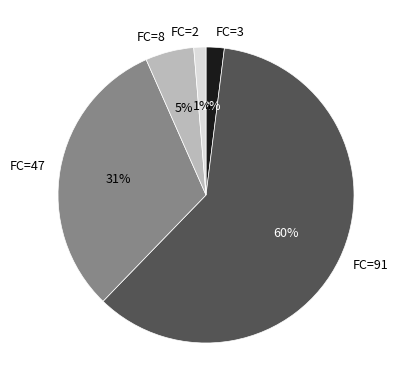

What percentage is the FC=47 slice, to the nearest percent?

31%